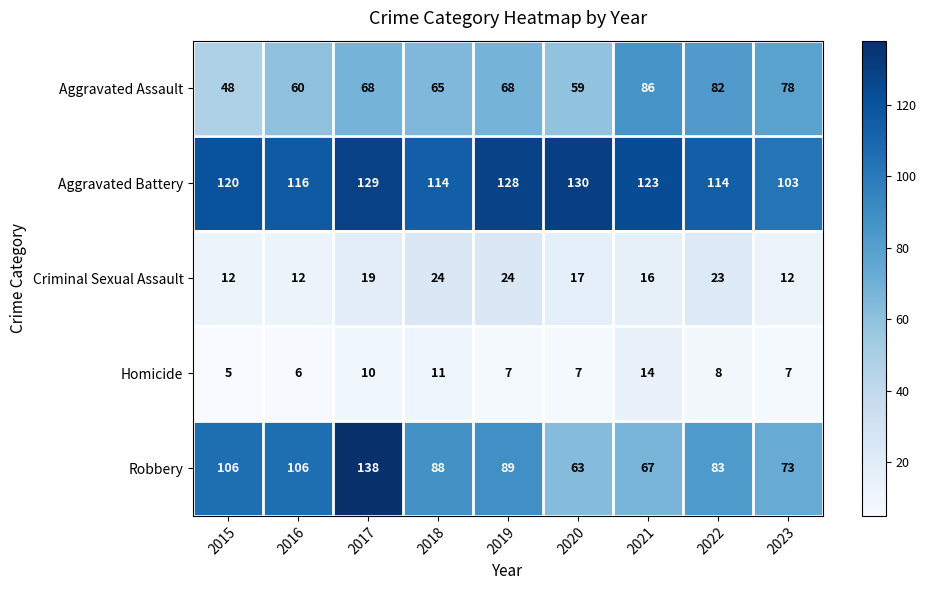

At how many categories does at least one series exceed 117?

5